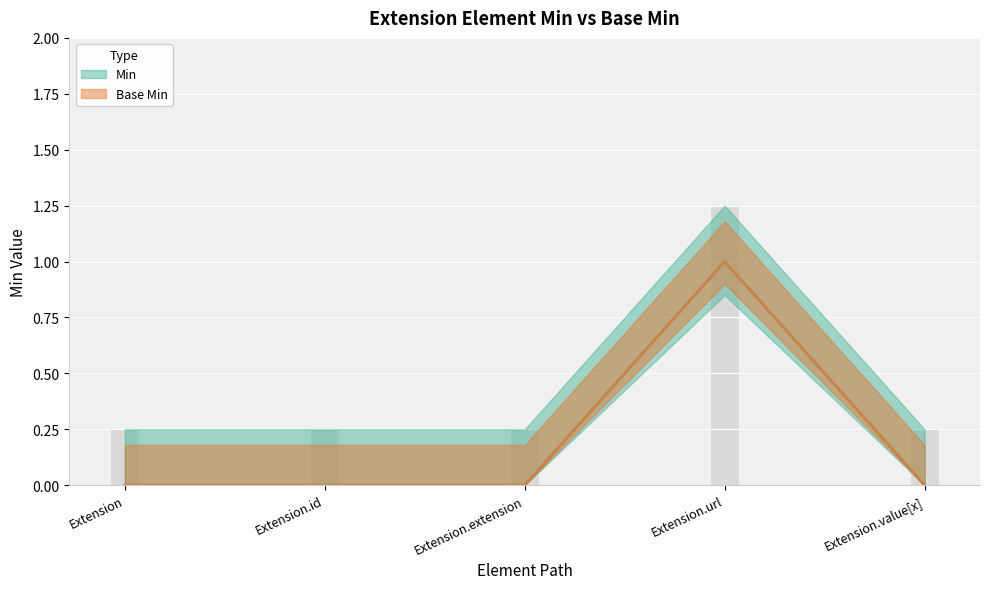

What are all the series names shown in the legend?

Min, Base Min